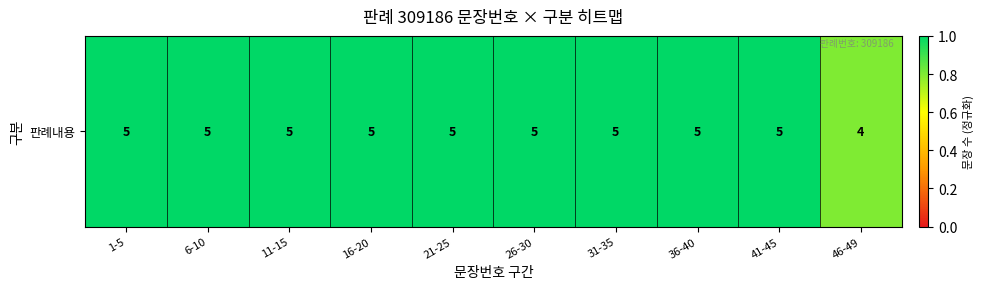

True or false: the data shows 1.5 at 31-35.

False